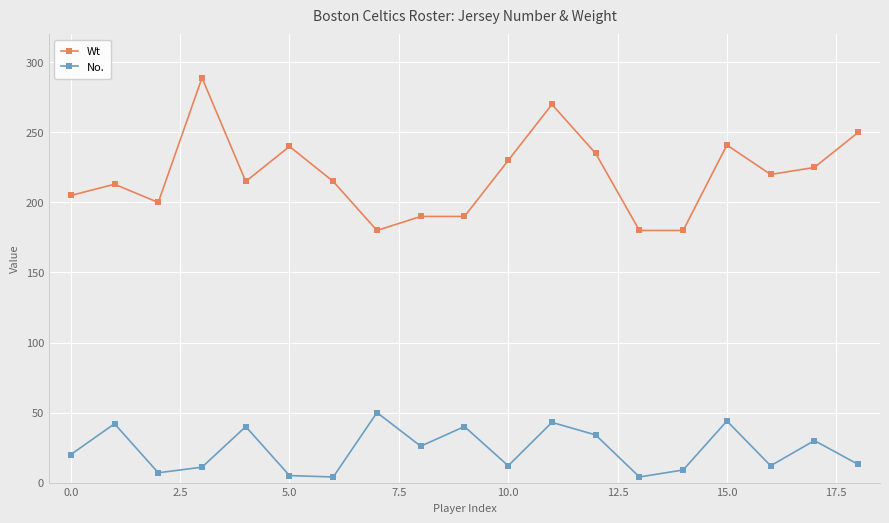

True or false: No. and Wt intersect in this chart.

False